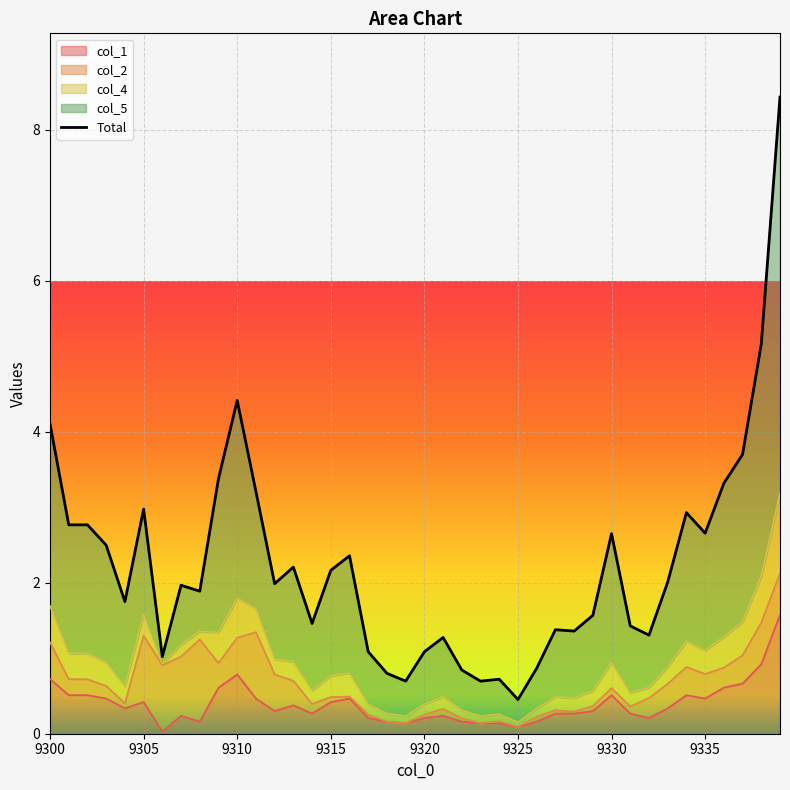

Is it true that col_1 equals 0.2 at 9320?

True